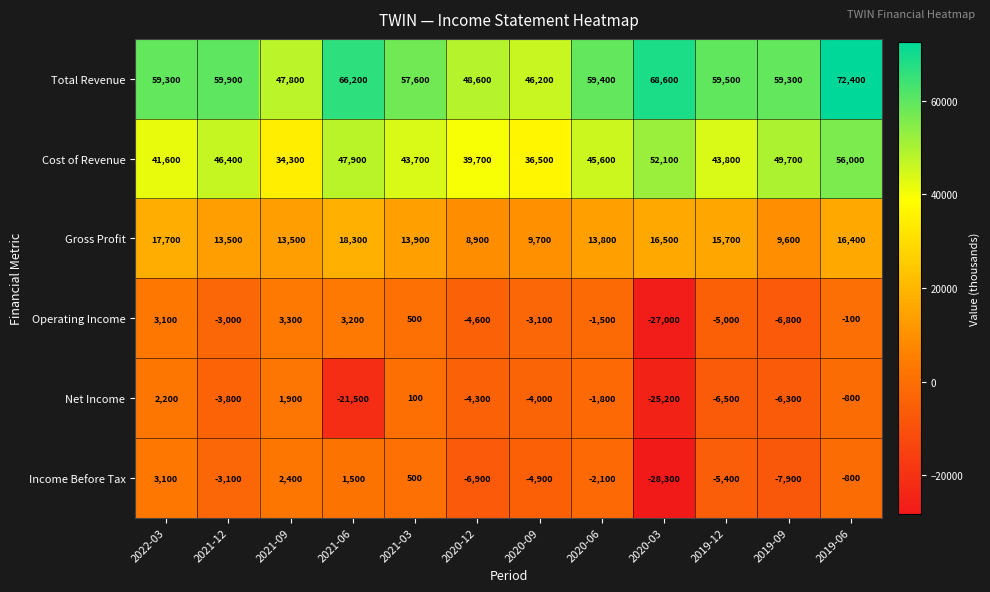

What is the sum of the Cost of Revenue values at 2019-12 and 2019-06?

99800